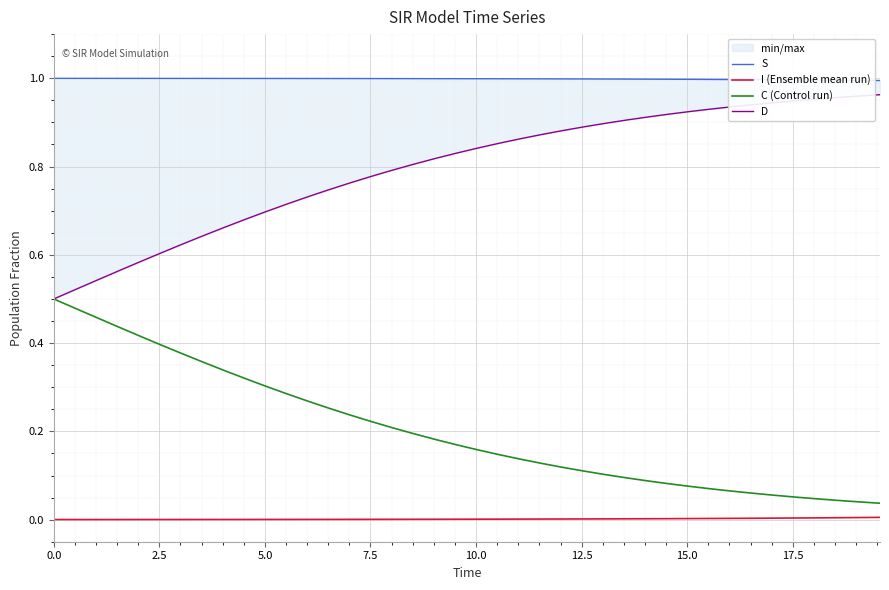

Reading left to right, transcribe all the data shown in this chart.

S: 1.0	1.0	1.0	1.0	1.0	1.0	1.0	1.0	1.0	1.0	1.0	1.0	1.0	1.0	1.0	1.0	1.0	1.0	1.0	1.0	1.0	1.0	1.0	1.0	1.0	1.0	1.0	1.0	1.0	1.0	1.0	1.0	1.0	1.0	1.0	1.0	1.0	1.0	1.0	1.0
I (Ensemble mean run): 0.0	0.0	0.0	0.0	0.0	0.0	0.0	0.0	0.0	0.0	0.0	0.0	0.0	0.0	0.0	0.0	0.0	0.0	0.0	0.0	0.0	0.0	0.0	0.0	0.0	0.0	0.0	0.0	0.0	0.0	0.0	0.0	0.0	0.0	0.0	0.0	0.0	0.0	0.0	0.0
C (Control run): 0.5	0.5	0.5	0.4	0.4	0.4	0.4	0.4	0.3	0.3	0.3	0.3	0.3	0.3	0.2	0.2	0.2	0.2	0.2	0.2	0.2	0.1	0.1	0.1	0.1	0.1	0.1	0.1	0.1	0.1	0.1	0.1	0.1	0.1	0.1	0.1	0.0	0.0	0.0	0.0
D: 0.5	0.5	0.5	0.6	0.6	0.6	0.6	0.6	0.7	0.7	0.7	0.7	0.7	0.7	0.8	0.8	0.8	0.8	0.8	0.8	0.8	0.9	0.9	0.9	0.9	0.9	0.9	0.9	0.9	0.9	0.9	0.9	0.9	0.9	0.9	0.9	1.0	1.0	1.0	1.0